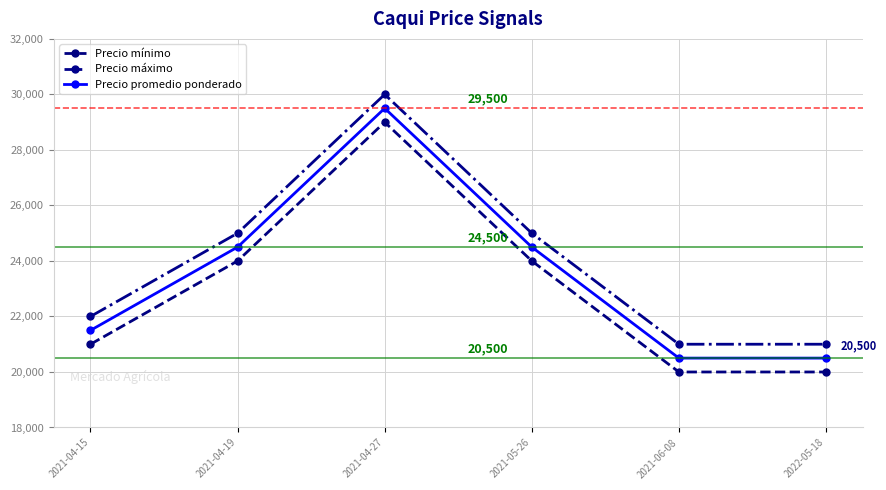

What is the total value across all series at 2021-04-15?

64500